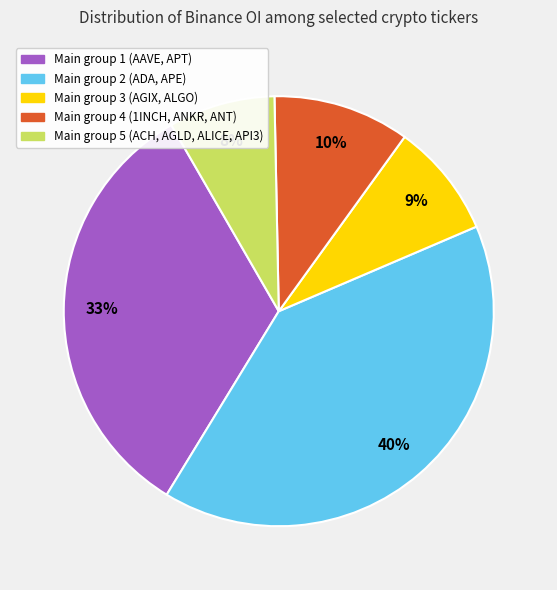

To the nearest percent, what is the difference between the largest and smallest slice percentages?

32%